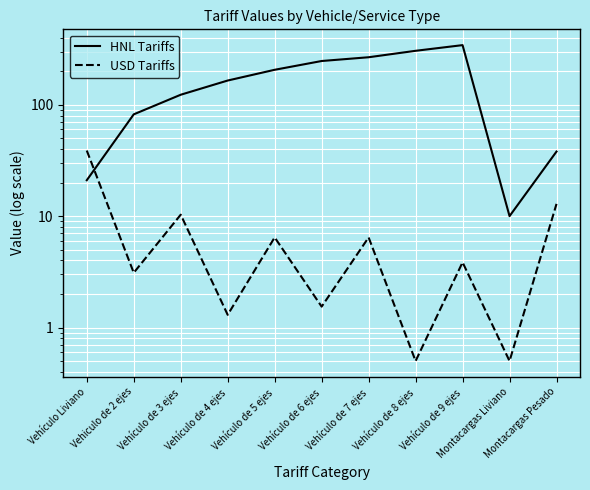

Is the value of HNL Tariffs at Vehículo de 9 ejes greater than the value of USD Tariffs at Vehículo de 4 ejes?

Yes